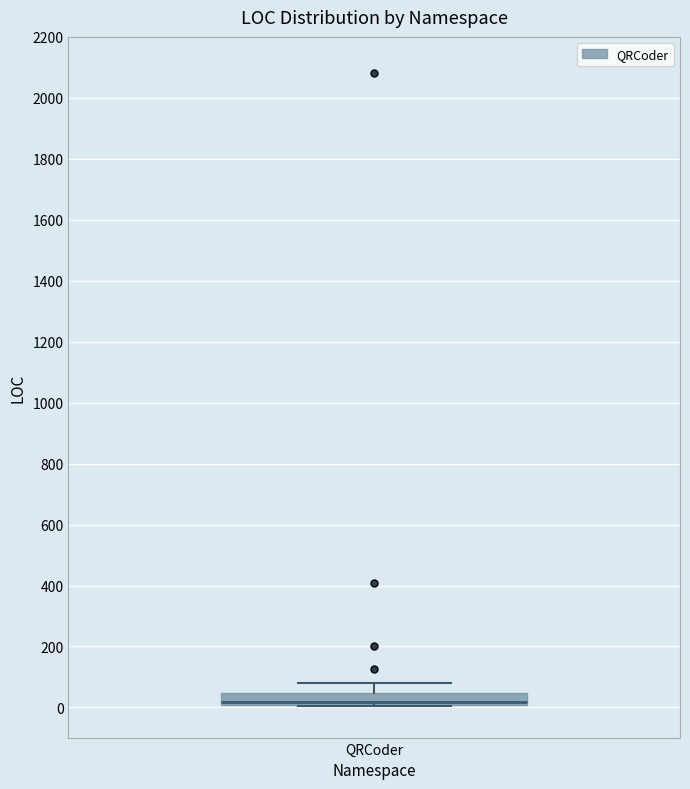

Where does the median line of the box for QRCoder sit on the y-axis? The values are not printed on the chart, so give them approximately, as read against the axis.

20